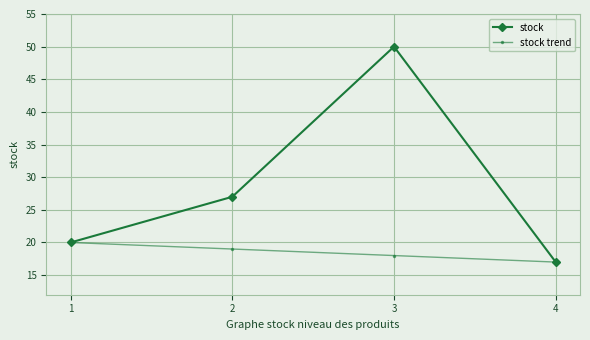

How many stock trend values are between 18 and 20?

3